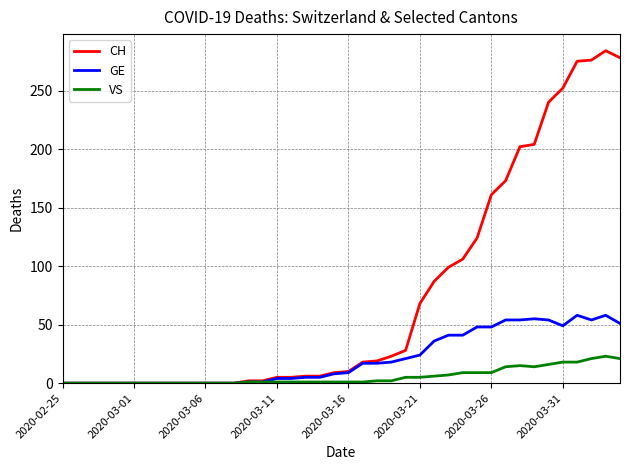

Which series has the largest range (max minus min)?

CH